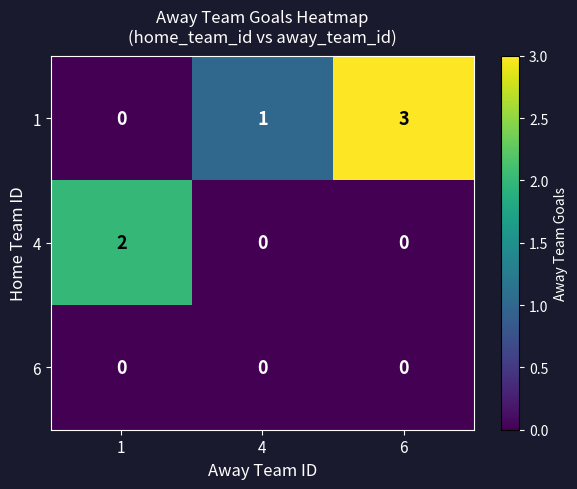

At which category is the sum across all series the highest?

6